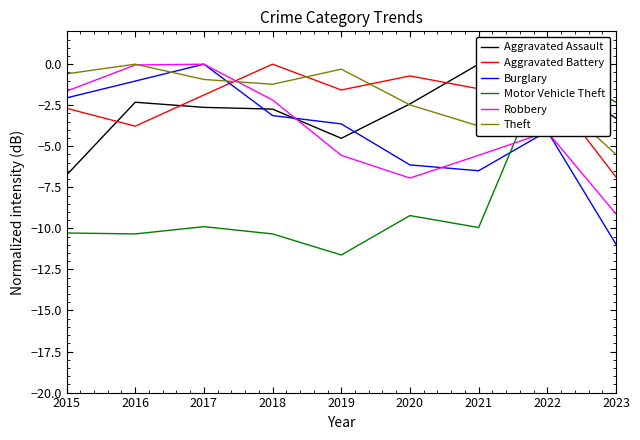

How many lines are shown in the chart?

6